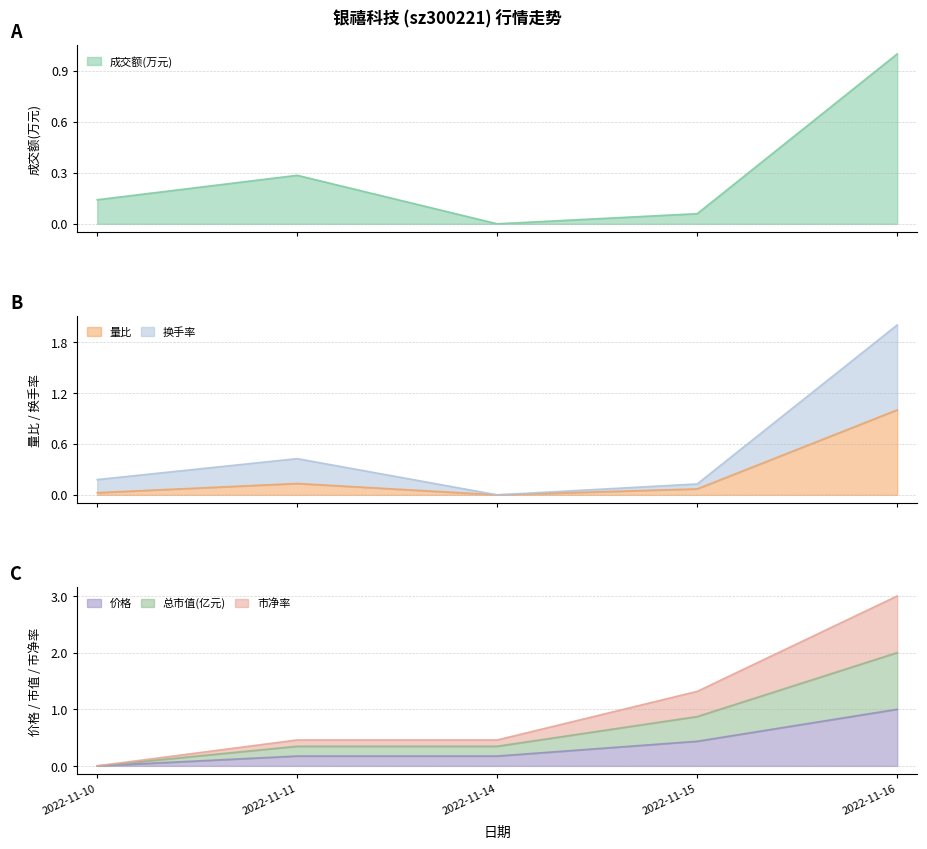

Does the chart have visible grid lines?

Yes